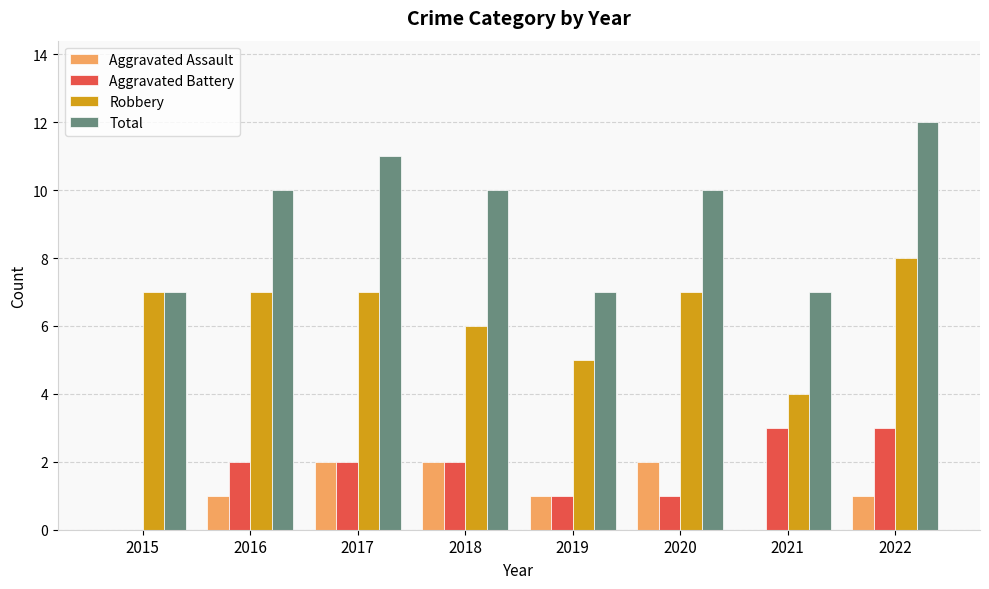

The value of Robbery at 2019 is 5. True or false?

True